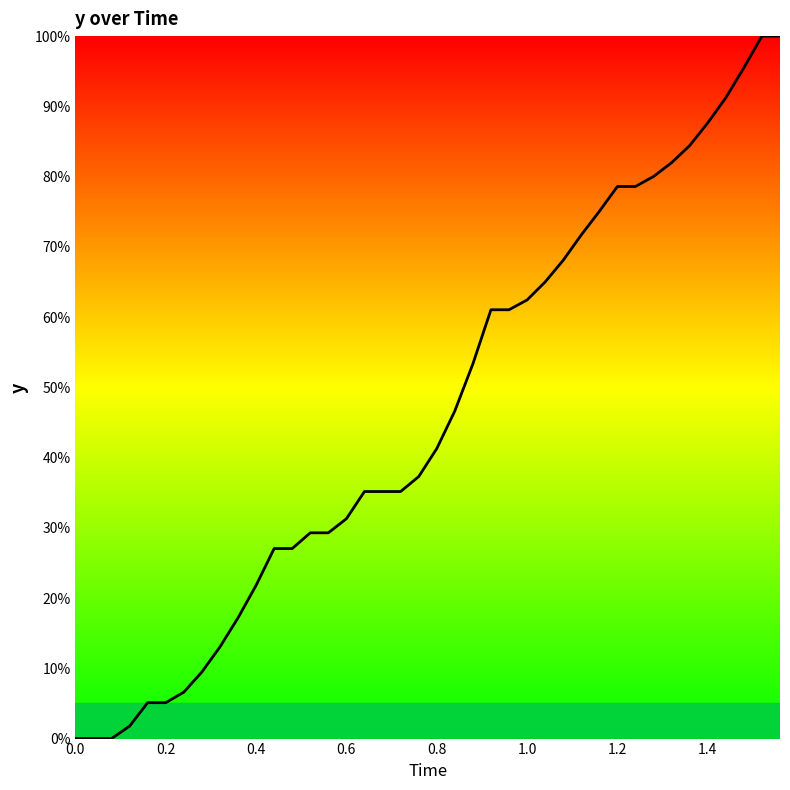

What is the difference between the maximum and minimum values?

100.0